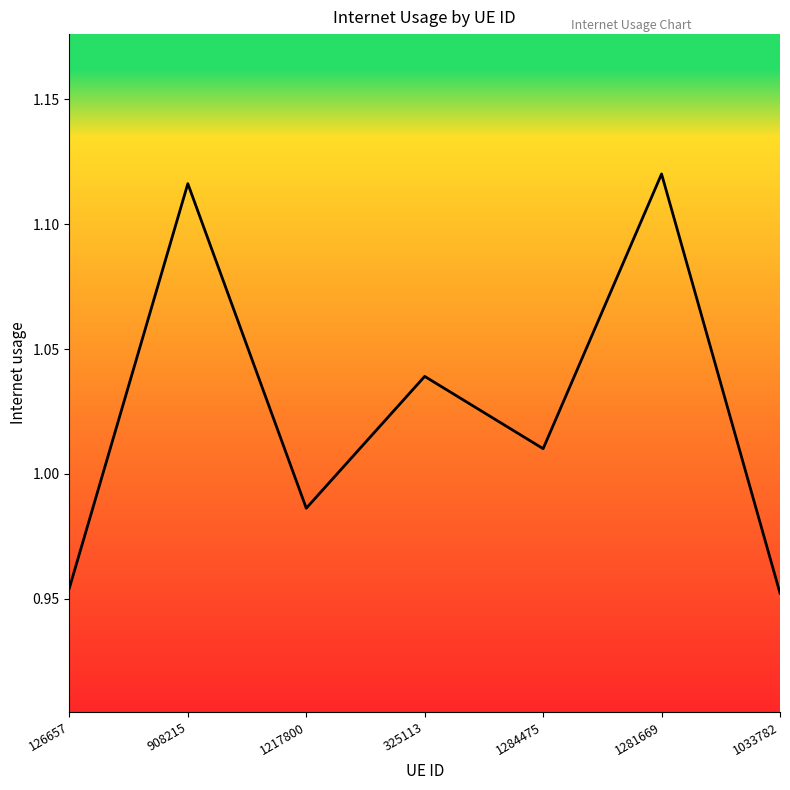

Where is the first local minimum?

1217800